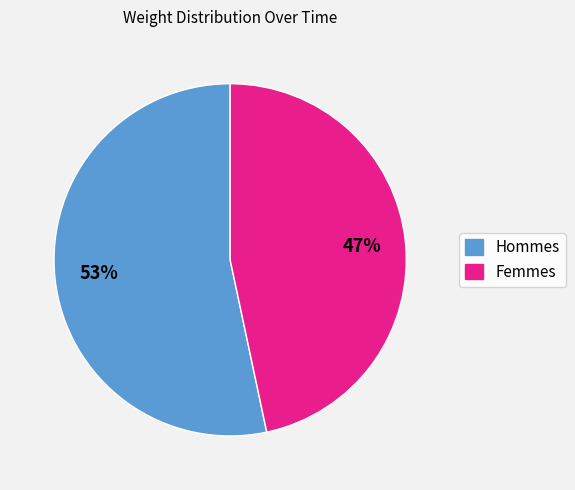

Is there a majority slice in this chart?

Yes